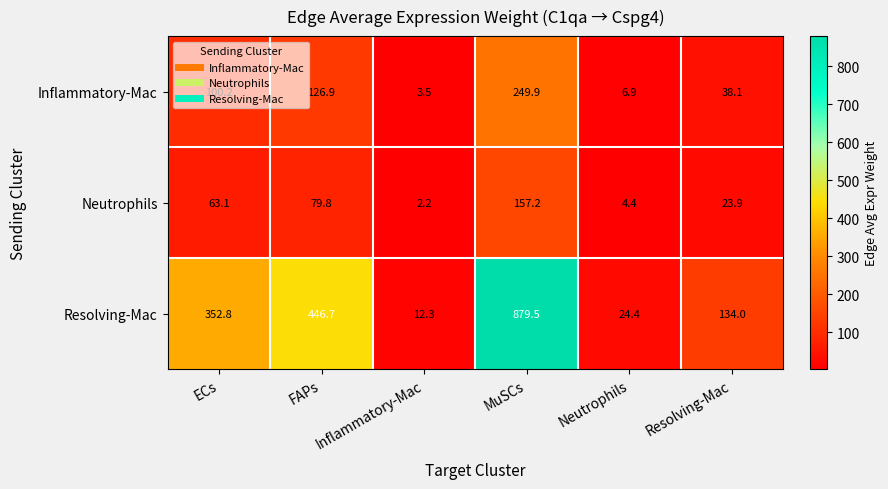

How many values in the Inflammatory-Mac series exceed 100?

3